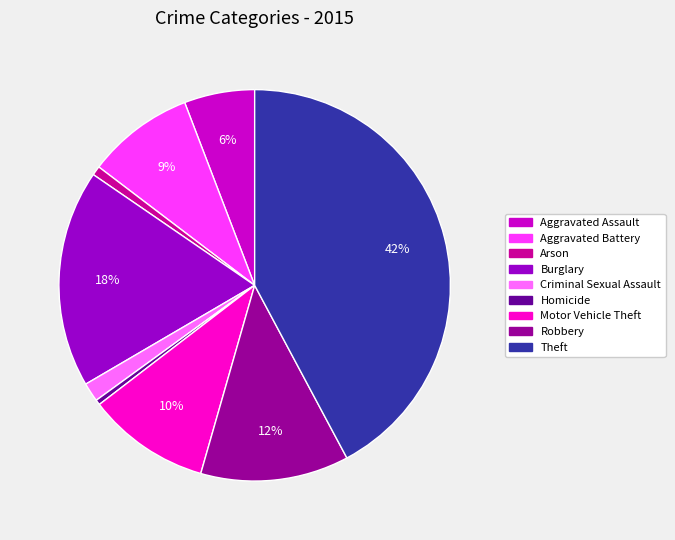

Approximately how many times larger is the value at Robbery compared to Theft?

0.3